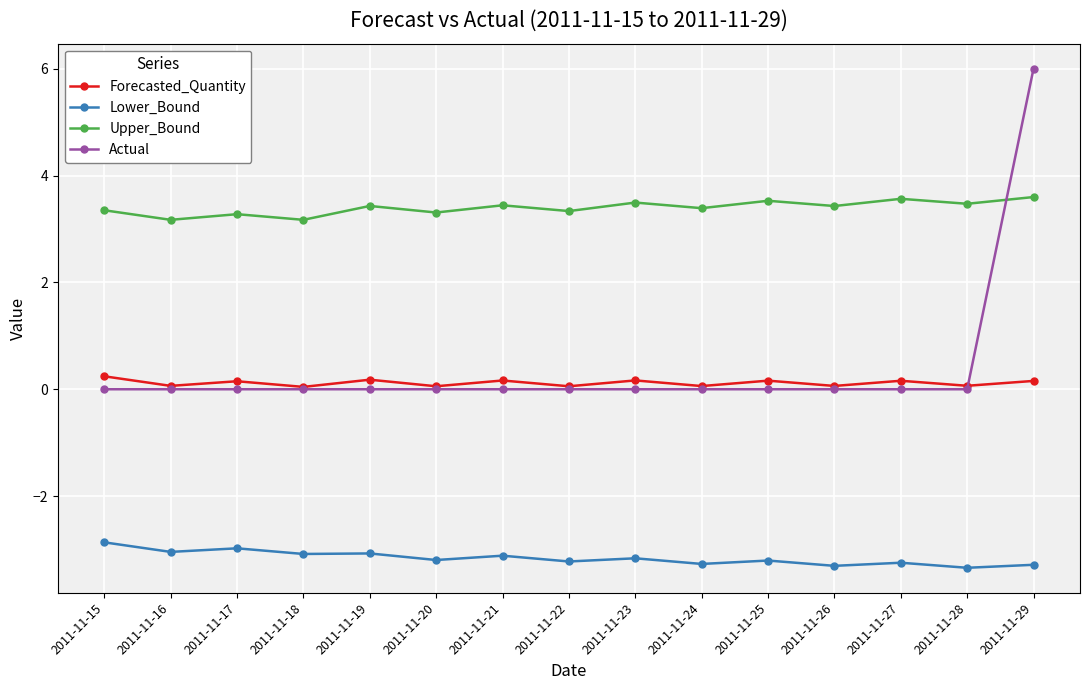

True or false: Lower_Bound and Upper_Bound intersect in this chart.

False